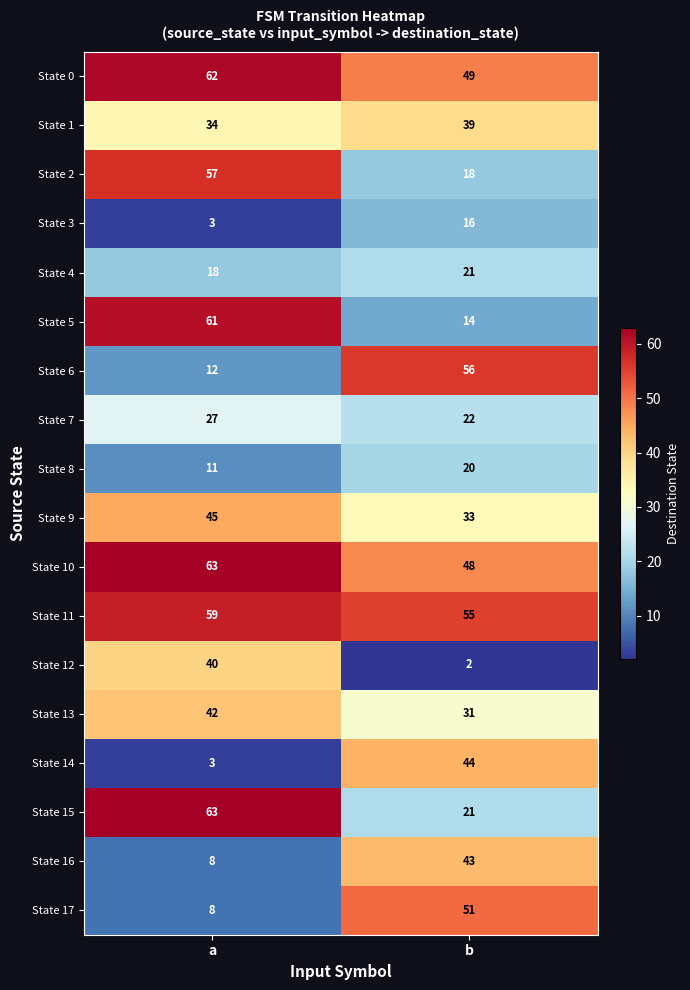

At which label does State 15 reach its minimum?

b